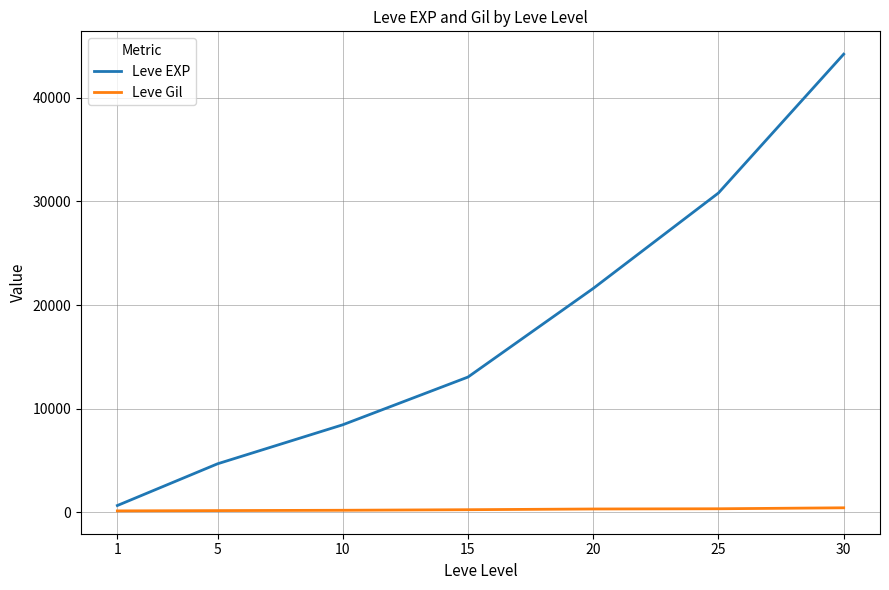

List the series in order of their peak value, lowest first.

Leve Gil, Leve EXP